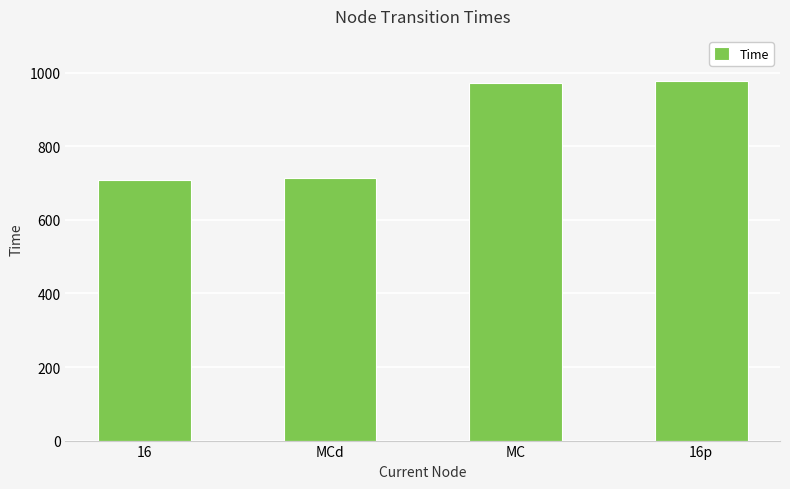

What is the change in value from 16 to MCd?

+5